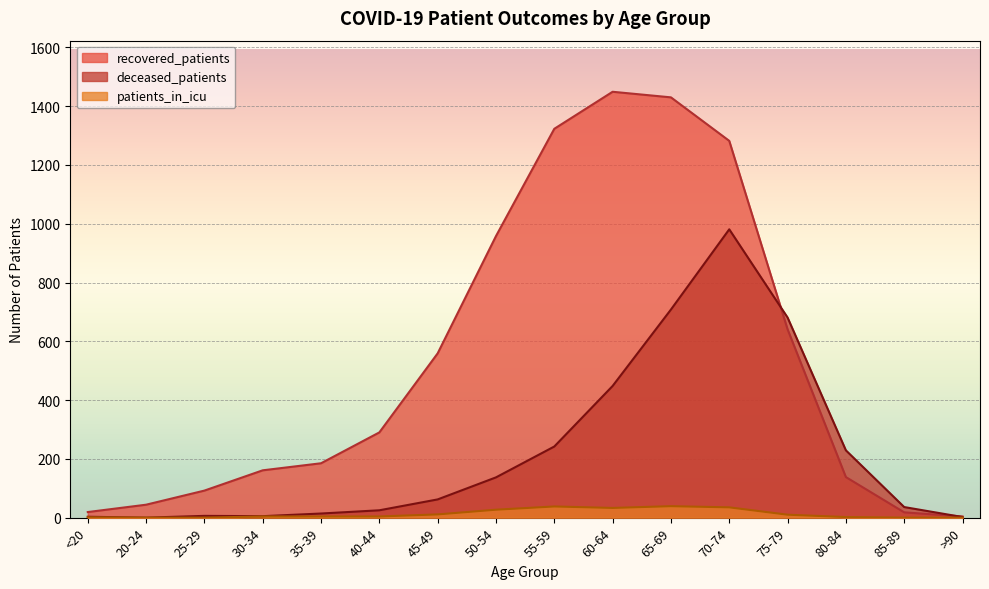

At how many categories does at least one series exceed 696?

5